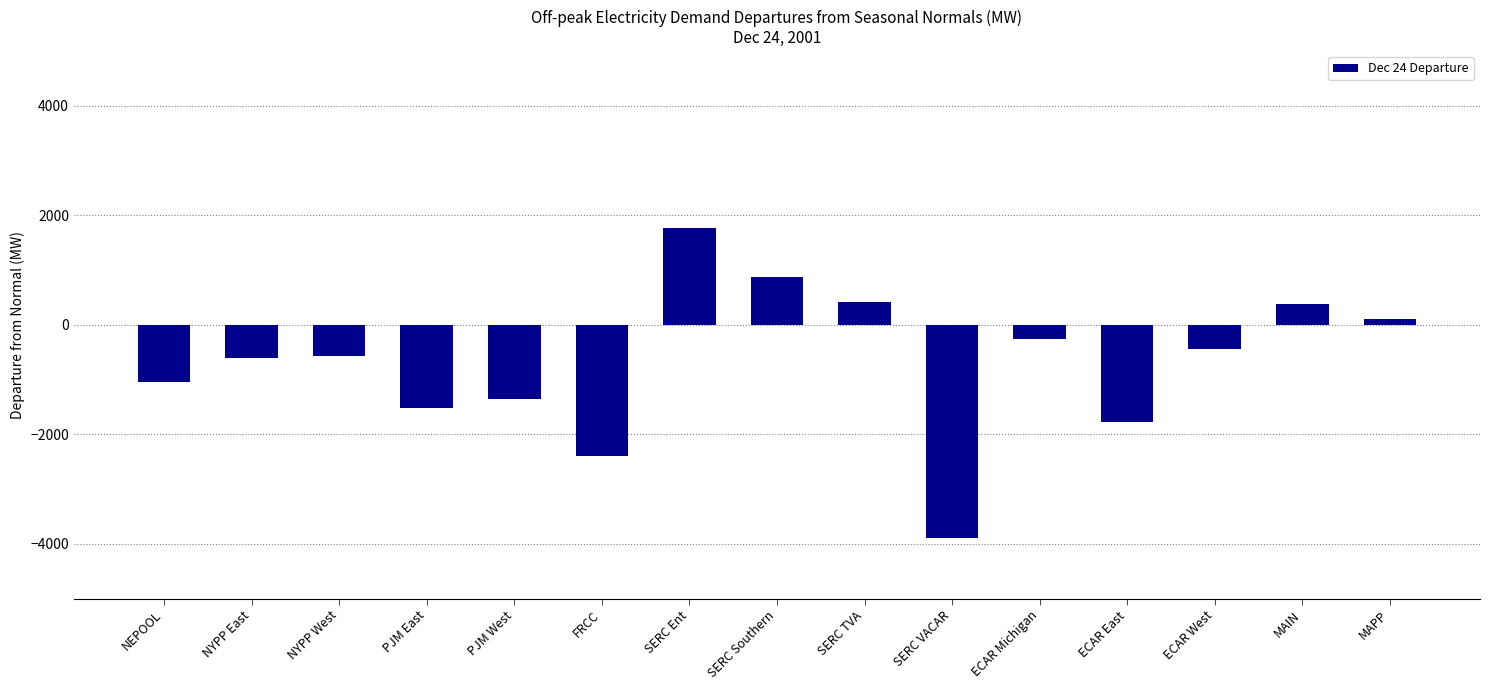

Is it true that the value at ECAR East is -1768.1?

True